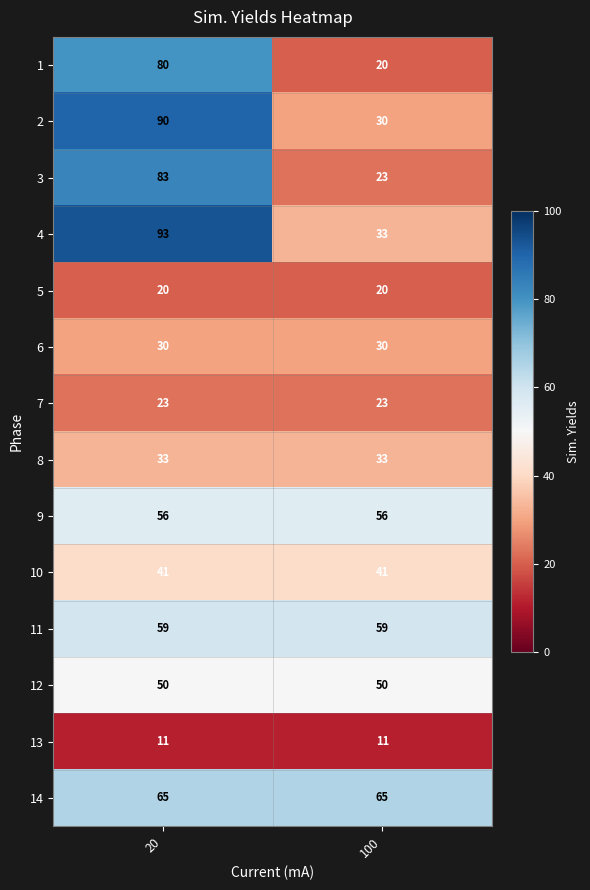

Reading left to right, list all the values displayed in this chart.

1: 20=80	100=20
2: 20=90	100=30
3: 20=83	100=23
4: 20=93	100=33
5: 20=20	100=20
6: 20=30	100=30
7: 20=23	100=23
8: 20=33	100=33
9: 20=56	100=56
10: 20=41	100=41
11: 20=59	100=59
12: 20=50	100=50
13: 20=11	100=11
14: 20=65	100=65